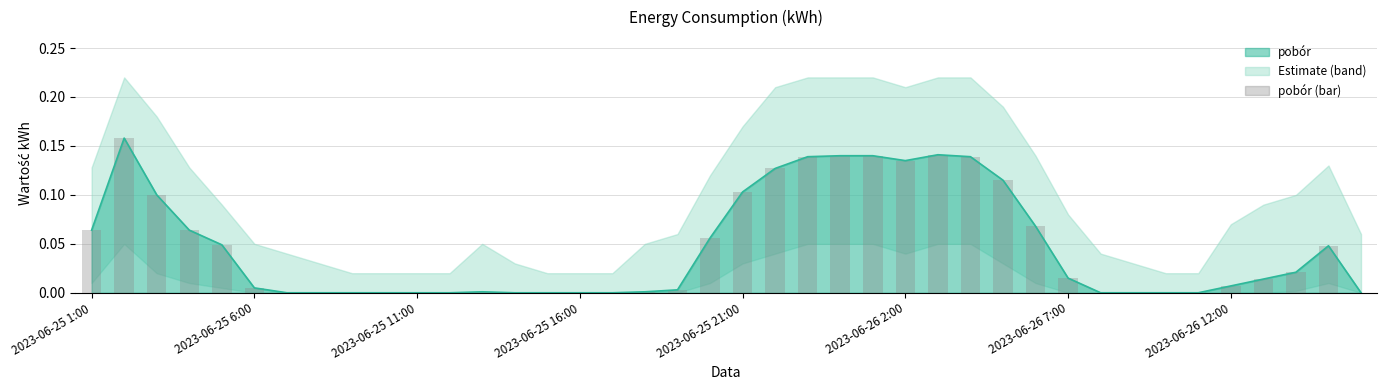

True or false: the data shows 0.0 at 8.

True